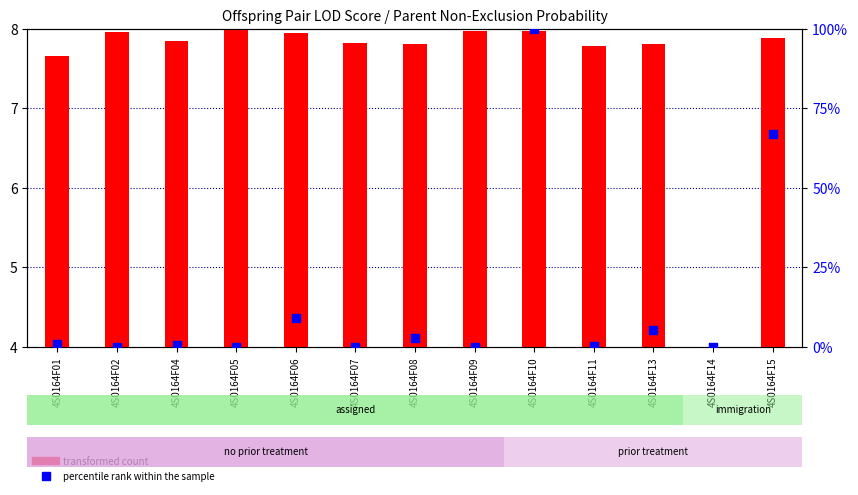

Is the value of percentile rank within the sample at 4S0164F13 greater than the value of transformed count at 4S0164F15?

No